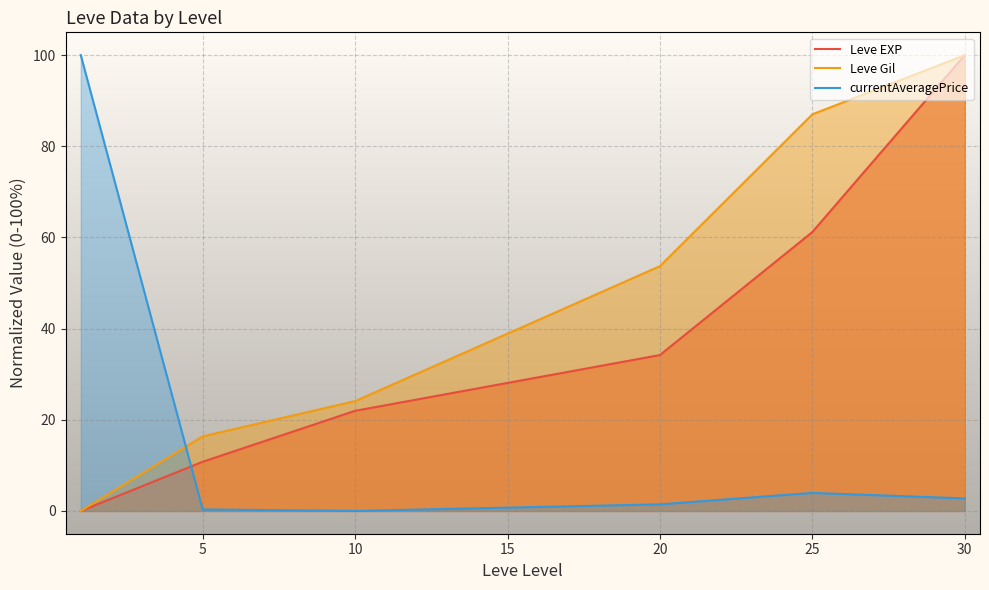

What is the spread (max minus min) of values at 5?

16.0